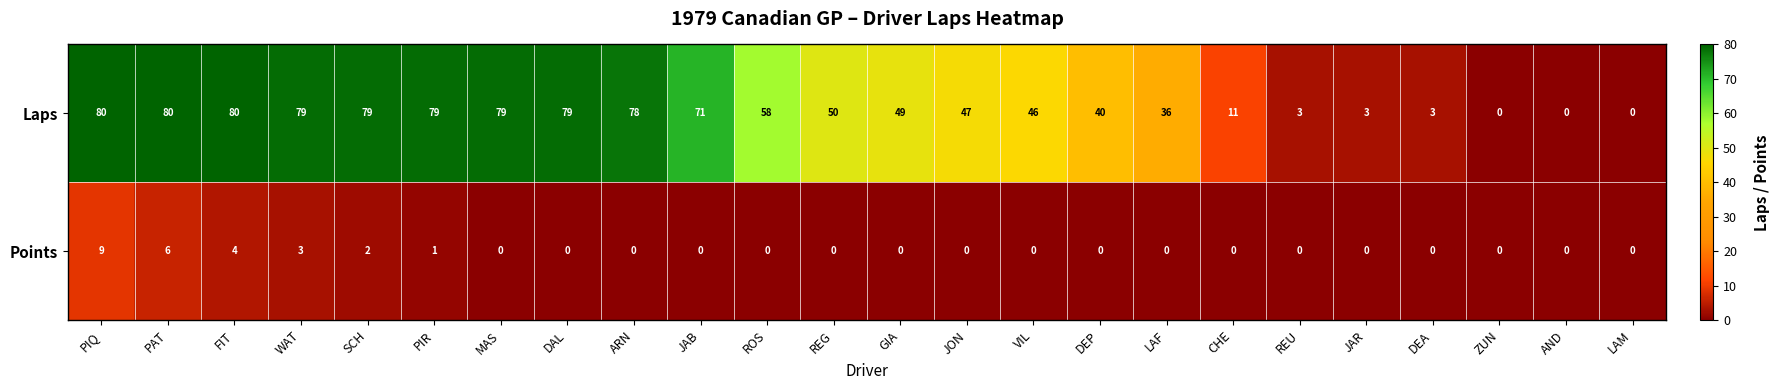

True or false: Points has a value of 0 at ROS.

True